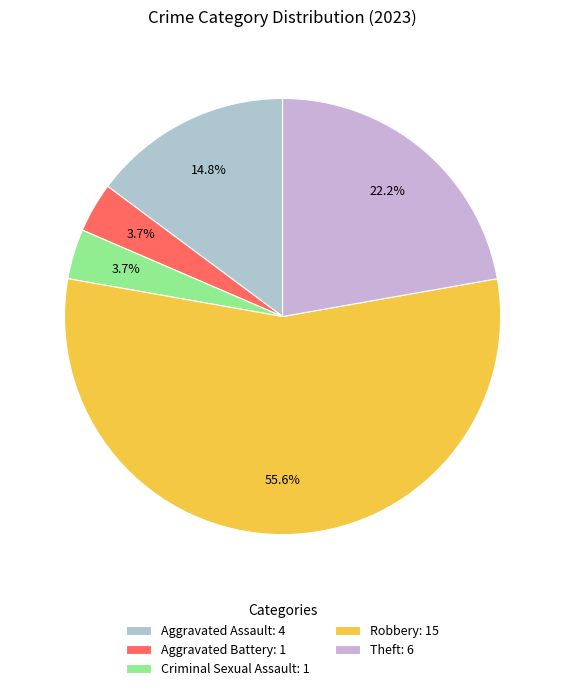

Count the number of slices in the pie.

5